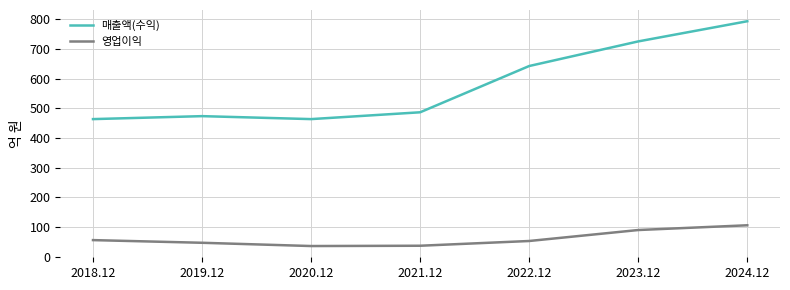

What is the total value across all series at 2021.12?

524